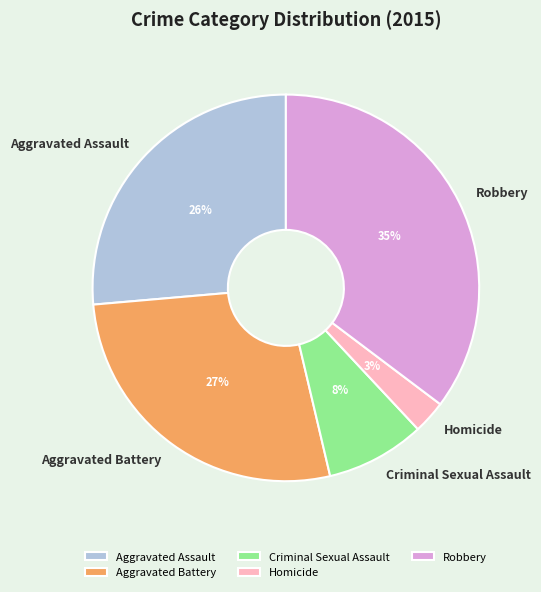

How many slices are in this pie chart?

5